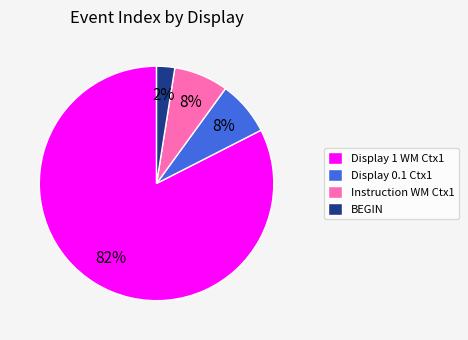

Which category has the biggest portion of the pie?

Display 1 WM Ctx1